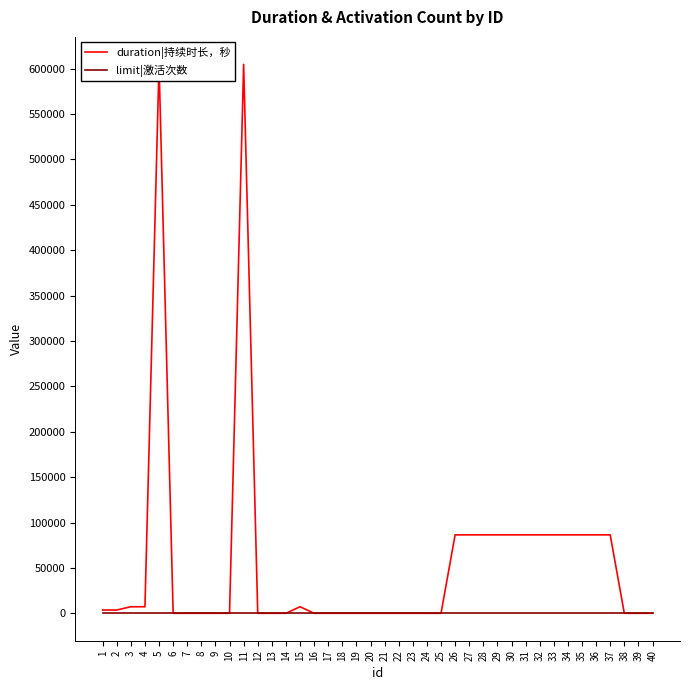

Which series has the largest total across all categories?

duration|持续时长，秒